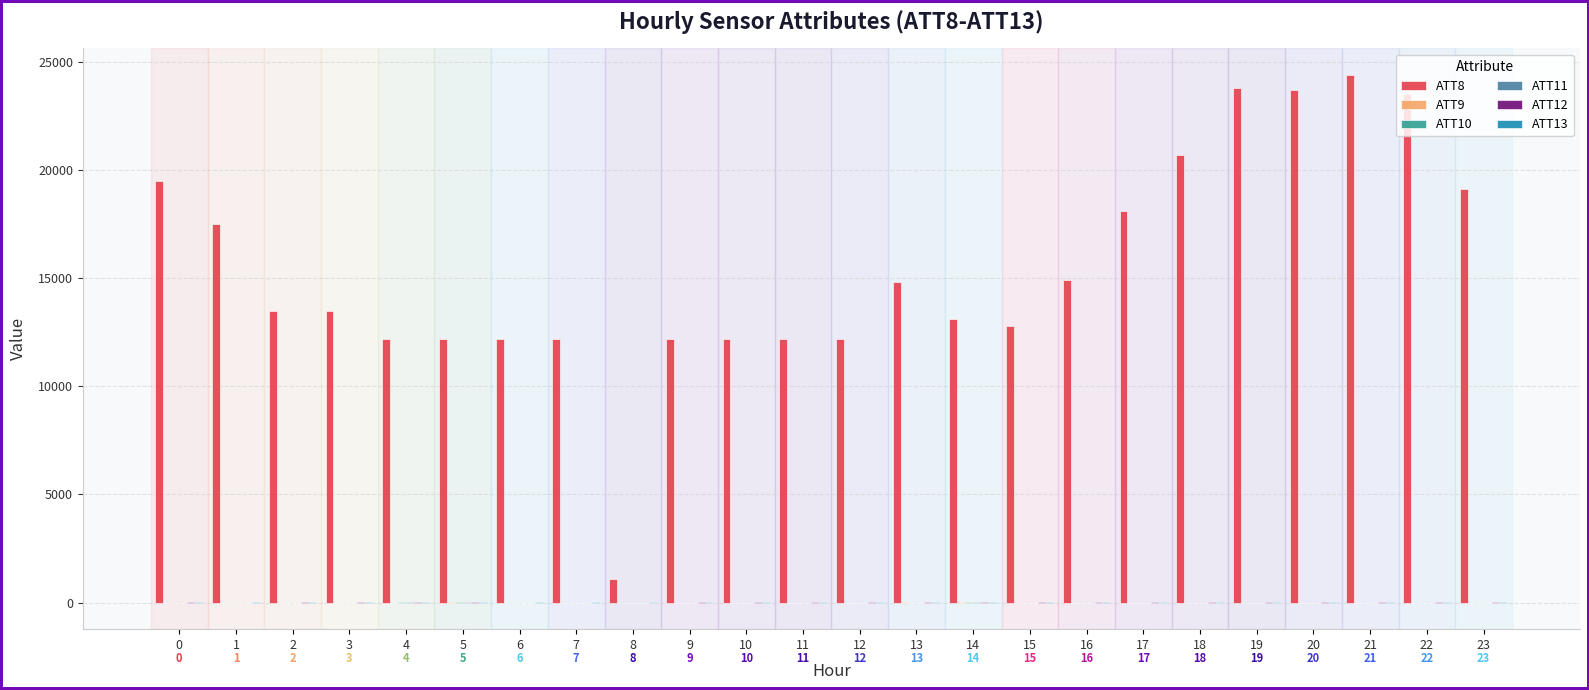

What is the greatest value displayed?

24400.0